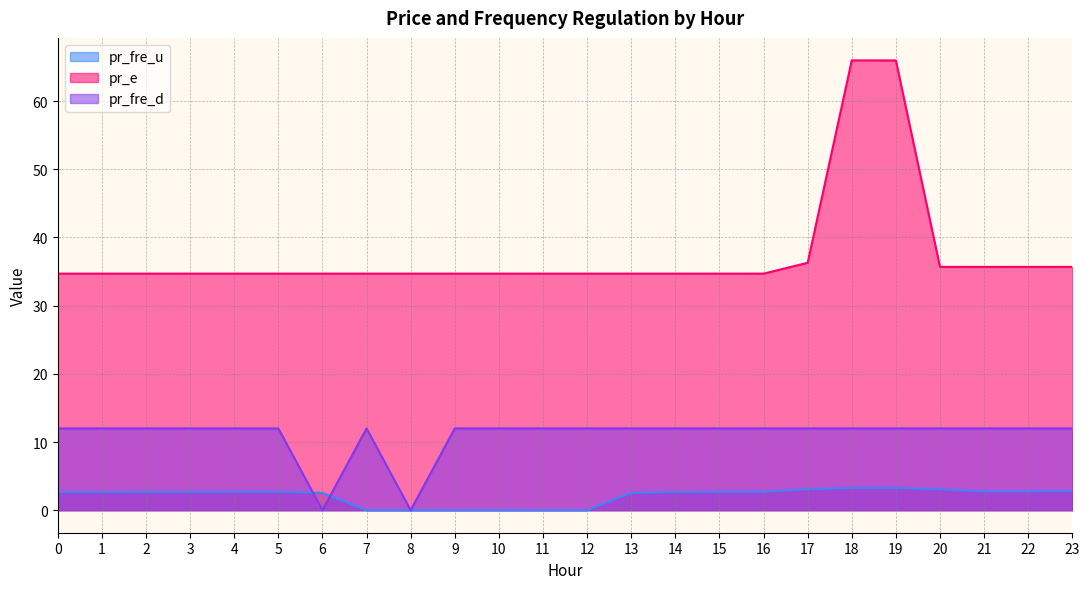

The value of pr_e at 4 is 34.7. True or false?

True